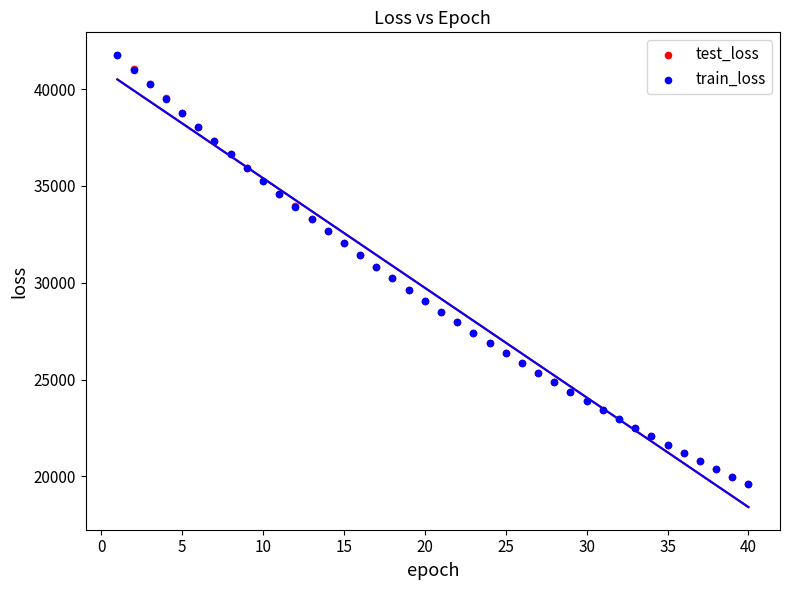

What are all the series names shown in the legend?

test_loss, train_loss